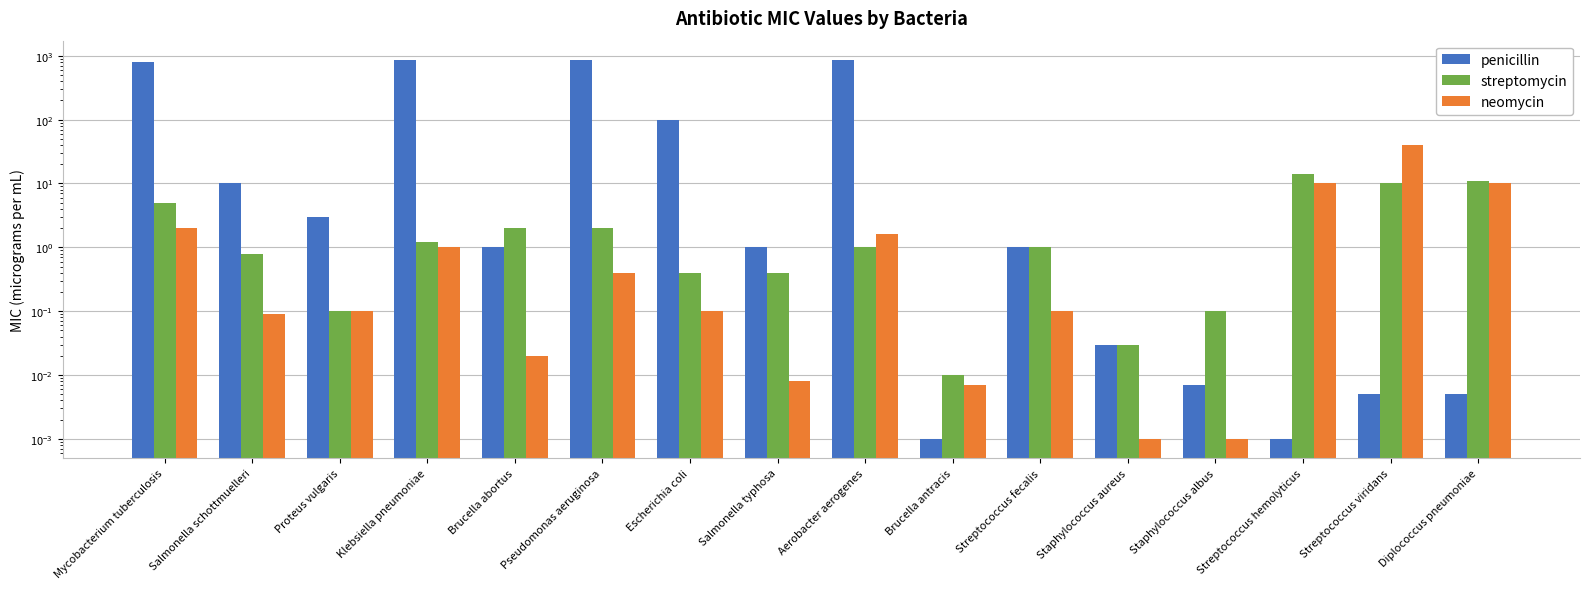

Reading left to right, transcribe all the data shown in this chart.

penicillin: 800.0	10.0	3.0	850.0	1.0	850.0	100.0	1.0	870.0	0.0	1.0	0.0	0.0	0.0	0.0	0.0
streptomycin: 5.0	0.8	0.1	1.2	2.0	2.0	0.4	0.4	1.0	0.0	1.0	0.0	0.1	14.0	10.0	11.0
neomycin: 2.0	0.1	0.1	1.0	0.0	0.4	0.1	0.0	1.6	0.0	0.1	0.0	0.0	10.0	40.0	10.0